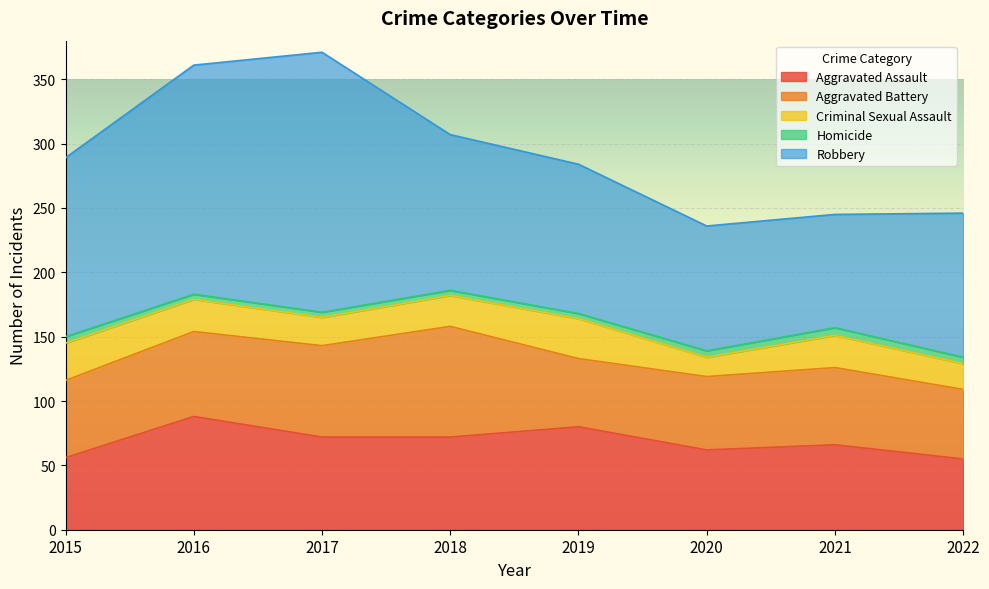

What is the value of the Aggravated Battery point at the 7th from the left?

60